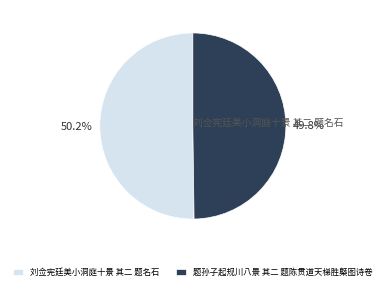

How many segments does this pie chart have?

2